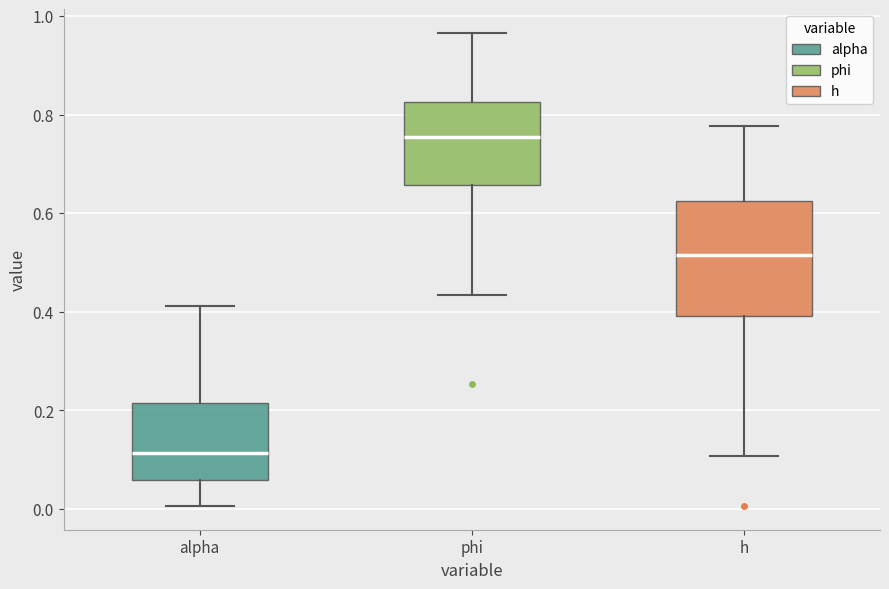

Which box has the highest median line?

phi